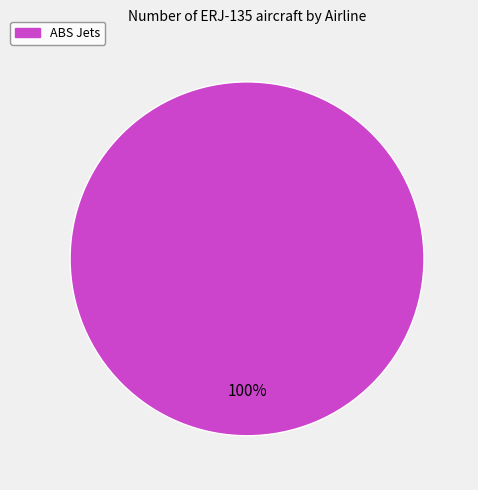

Rank the categories by value from lowest to highest.

ABS Jets